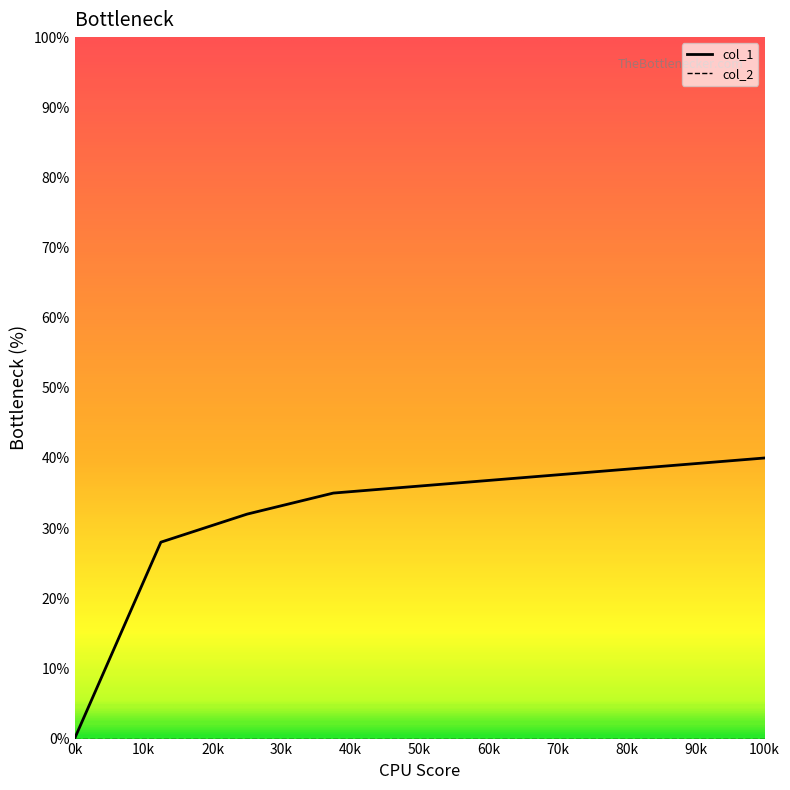

How many values are below 36?

4